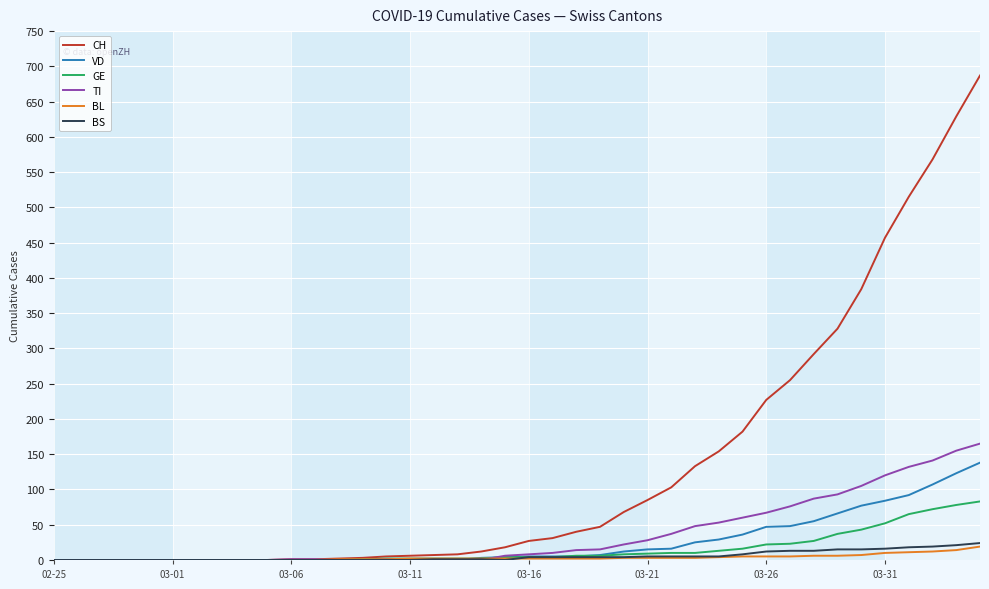

Which series has the largest range (max minus min)?

CH